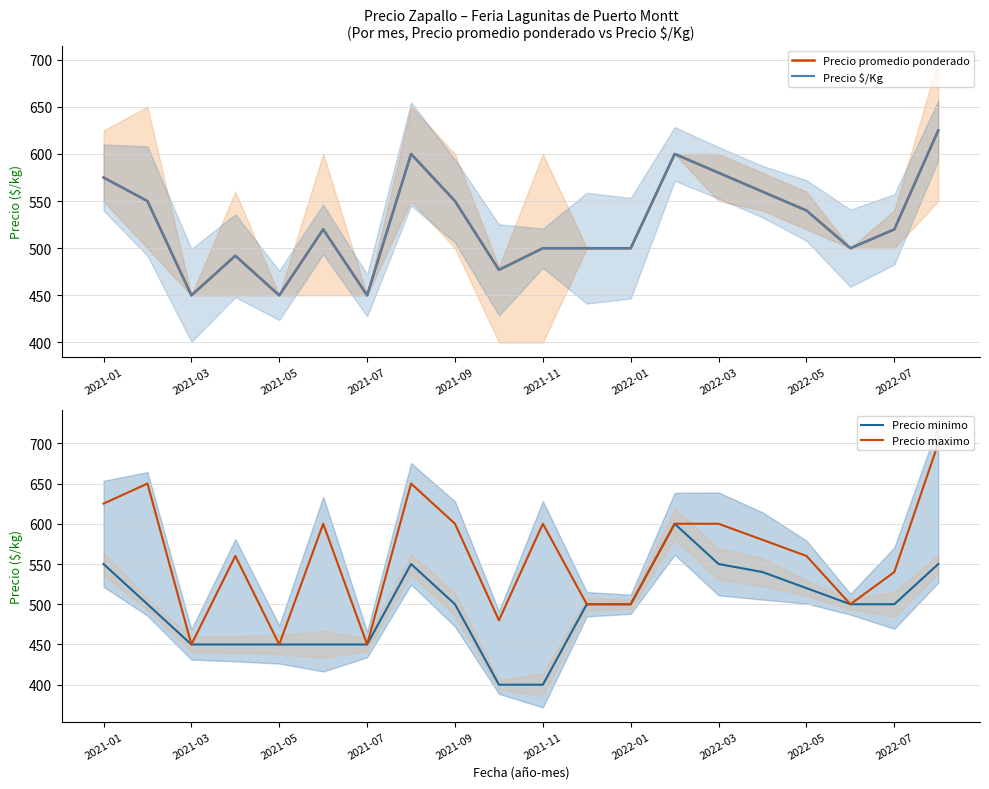

True or false: Precio minimo and Precio $/Kg intersect in this chart.

False